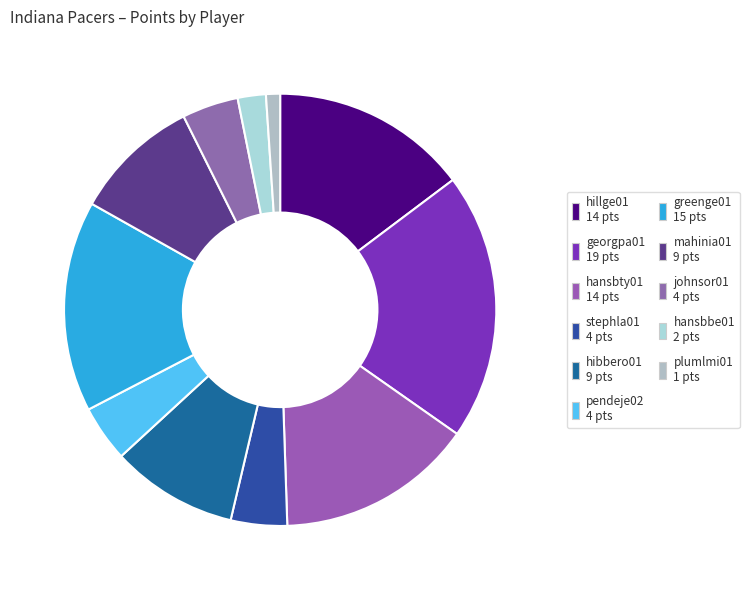

To the nearest percent, what percentage of the pie is johnsor01?

4%